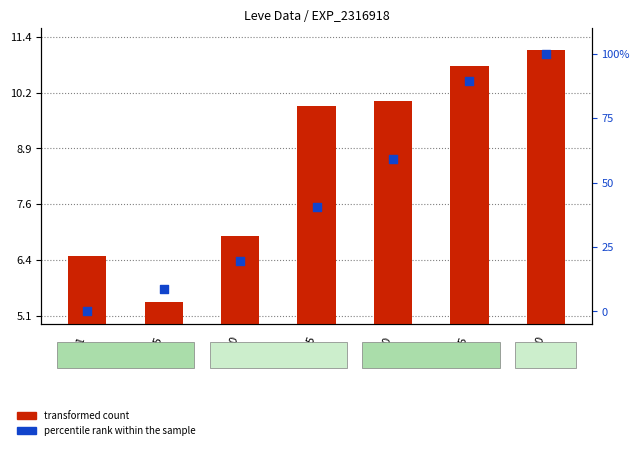

Which series has the widest spread of Y values?

percentile rank within the sample